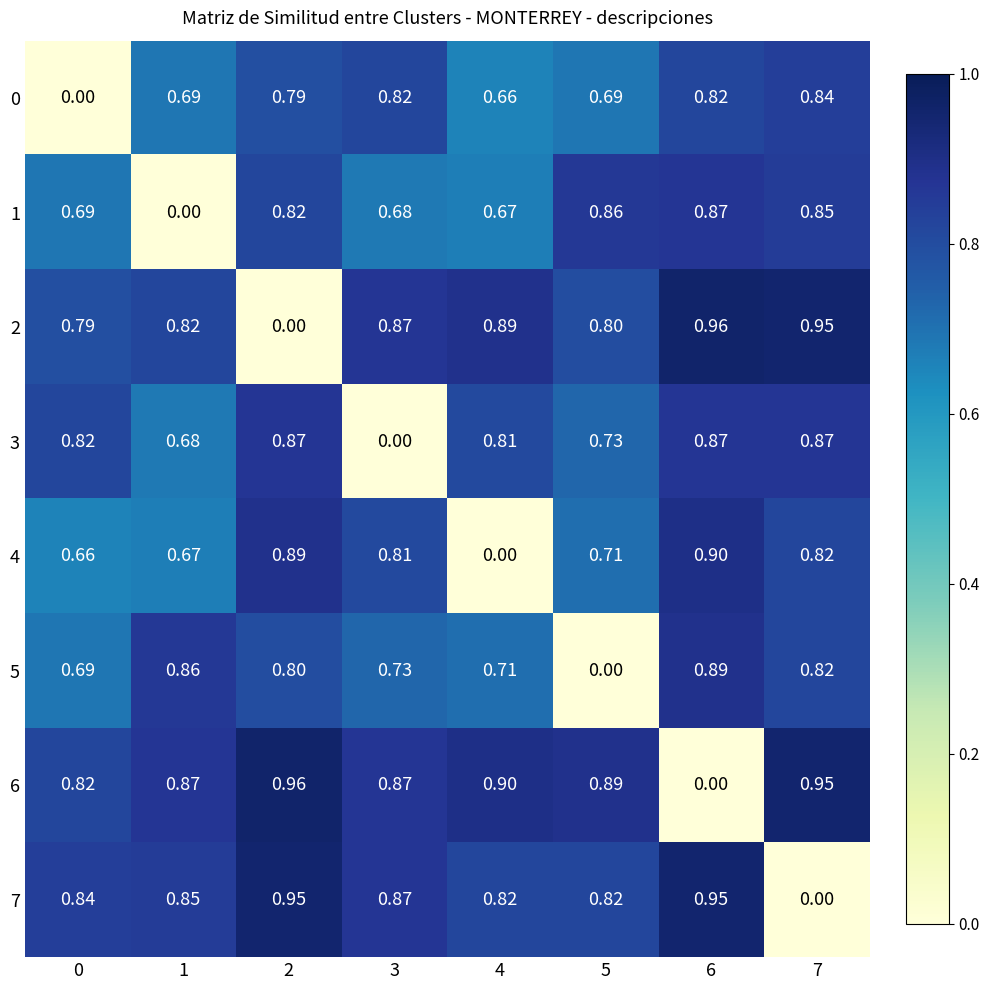

Is the value of 5 at 6 greater than the value of 2 at 2?

Yes